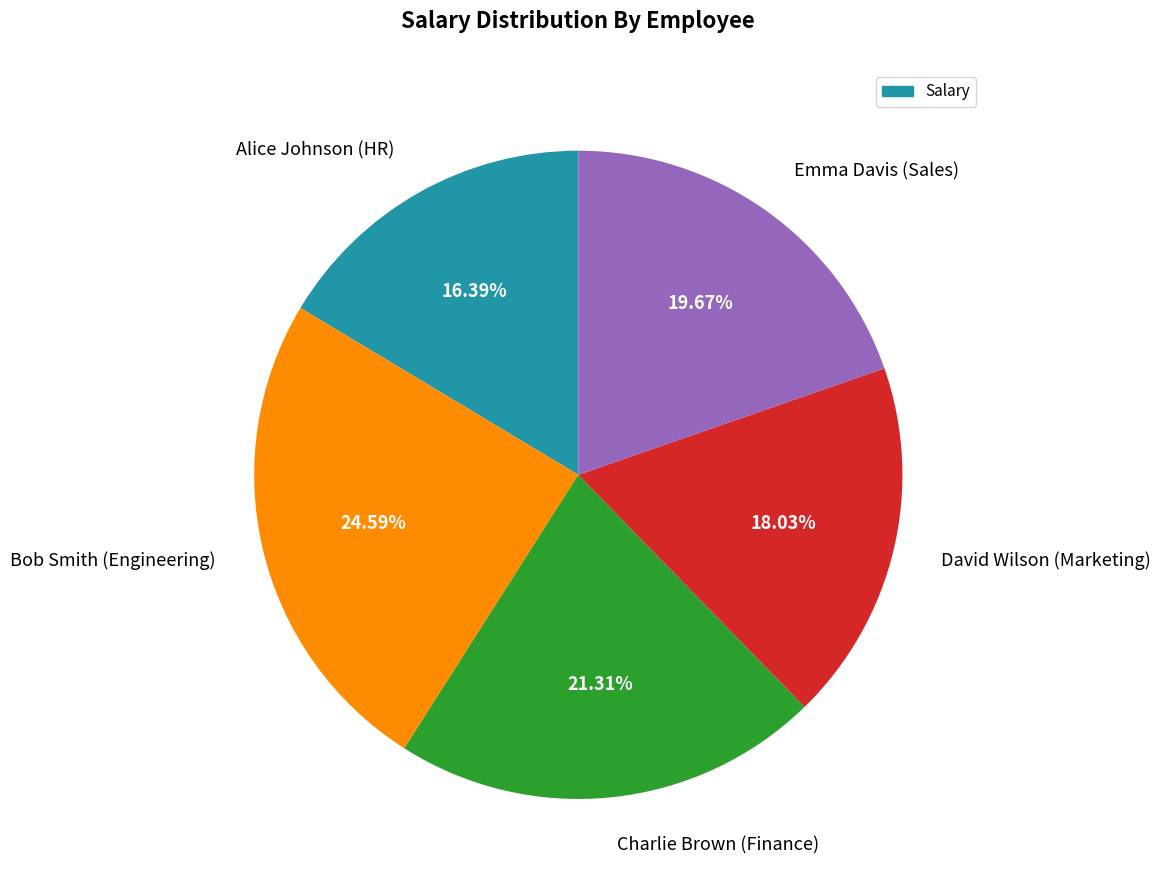

True or false: Bob Smith (Engineering) accounts for 19% of the total.

False